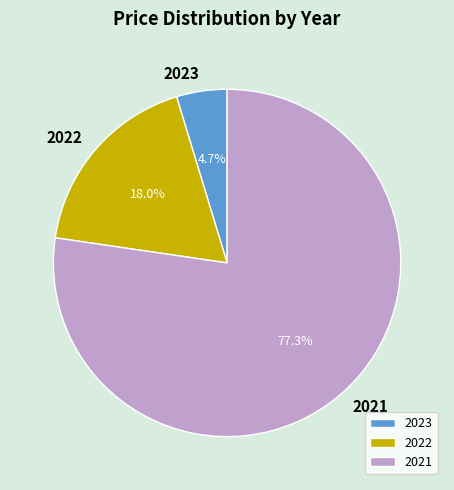

To the nearest percent, what is the difference between the largest and smallest slice percentages?

73%